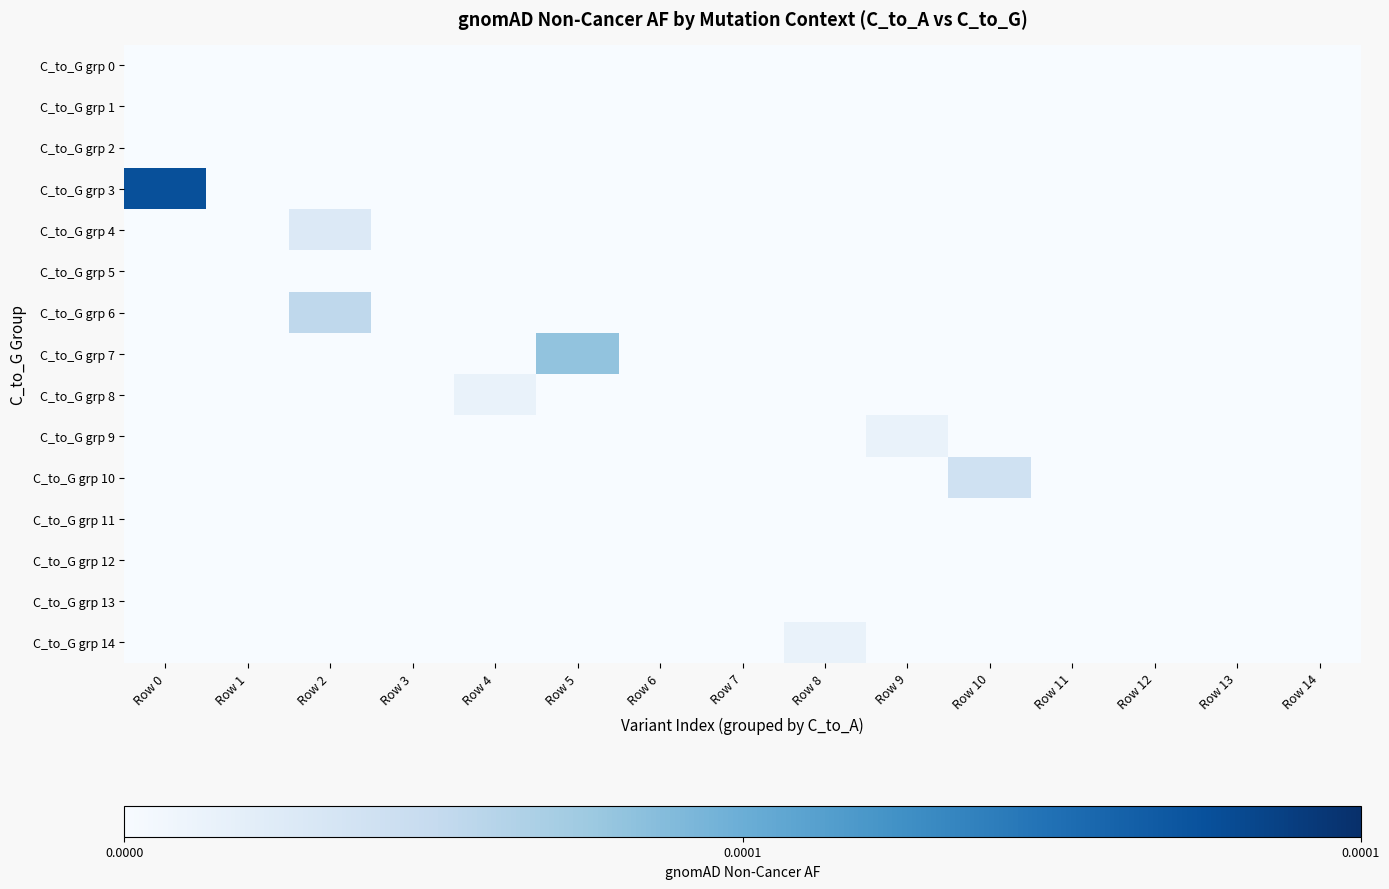

At Row 6, list the series in order from smallest to largest.

C_to_G grp 0, C_to_G grp 1, C_to_G grp 2, C_to_G grp 3, C_to_G grp 4, C_to_G grp 5, C_to_G grp 6, C_to_G grp 7, C_to_G grp 8, C_to_G grp 9, C_to_G grp 10, C_to_G grp 11, C_to_G grp 12, C_to_G grp 13, C_to_G grp 14